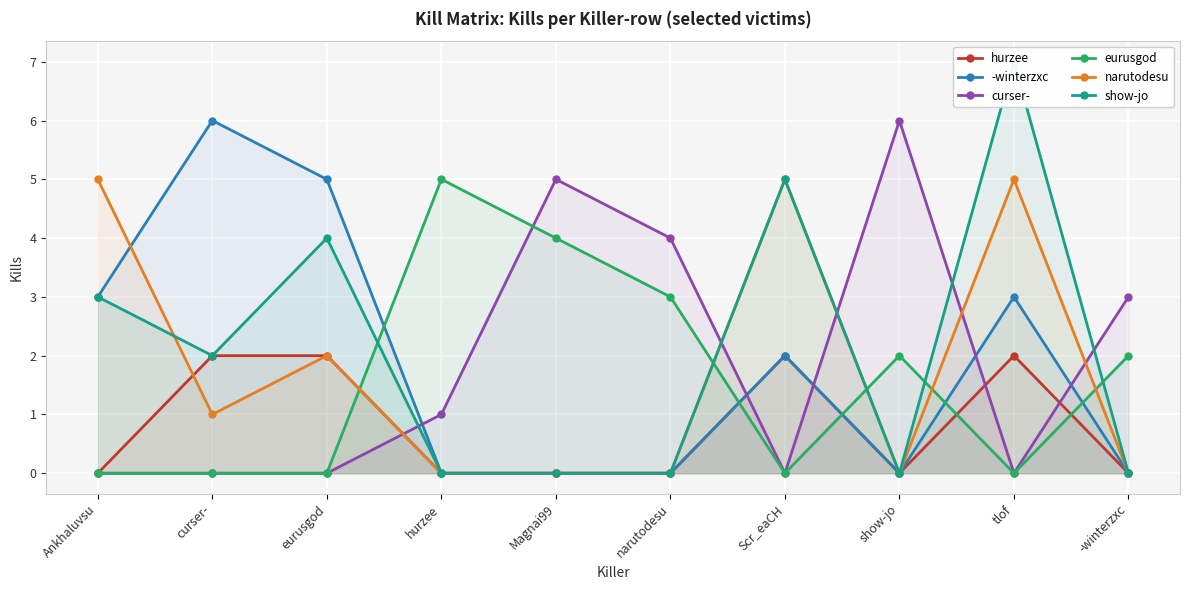

In show-jo, how many points are lower than both neighbors (excluding endpoints)?

2